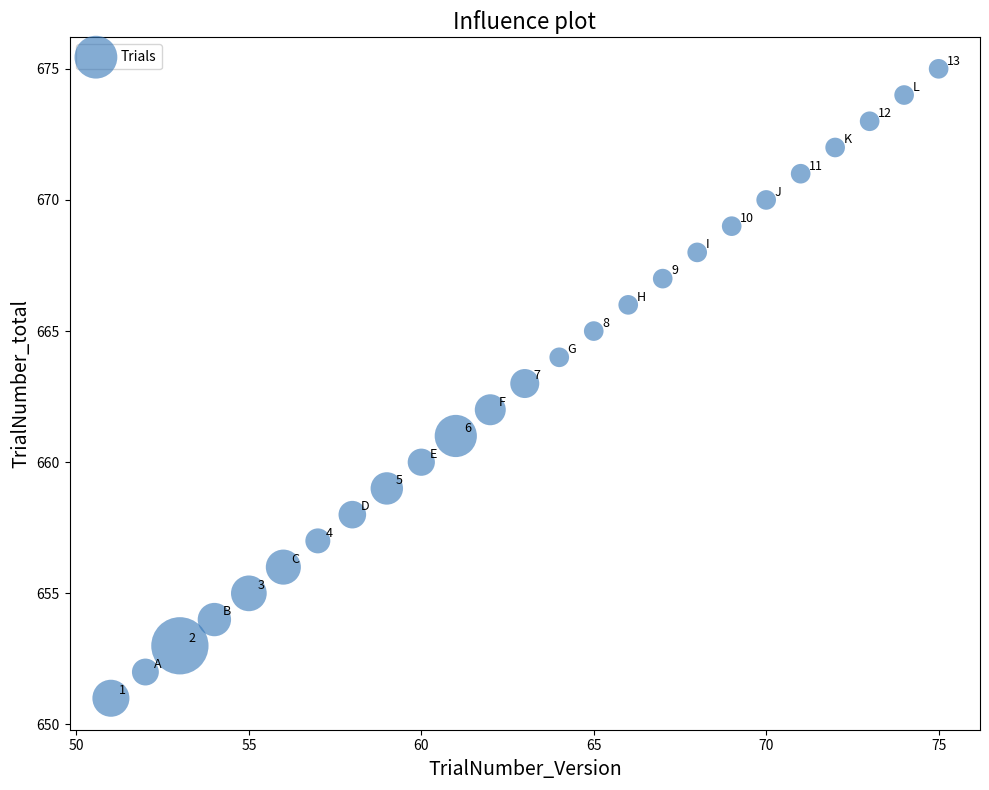

What Y value in the scatter plot is closest to 663?

663